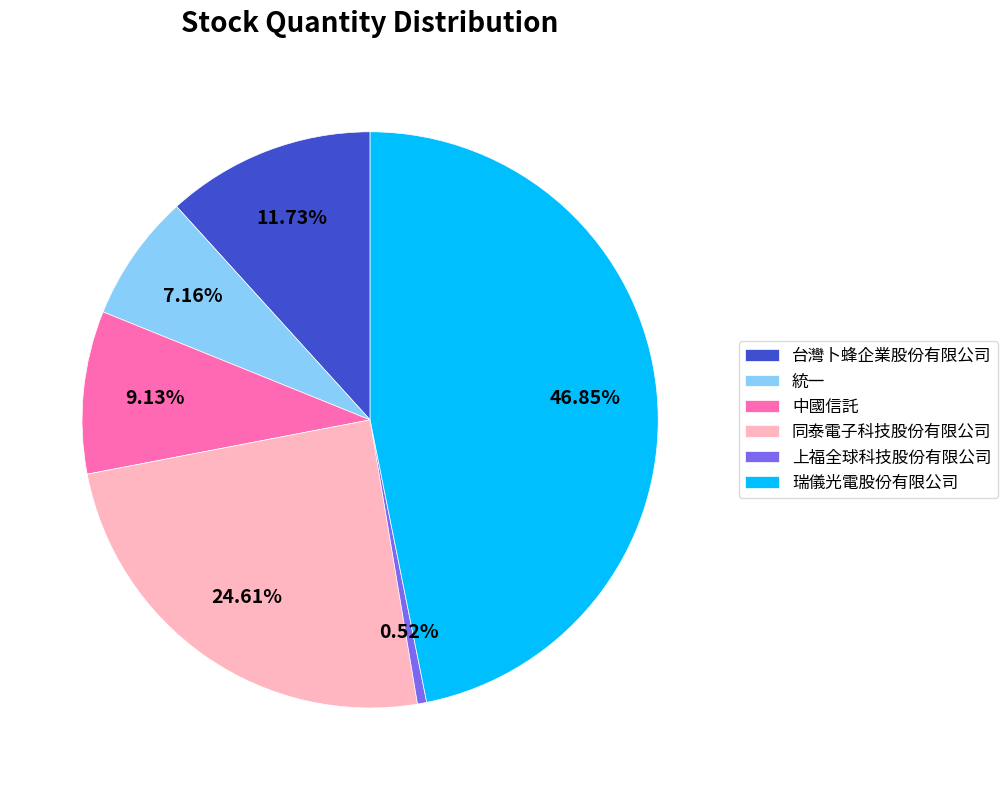

To the nearest percent, what is the difference between the 統一 and 中國信託 slice percentages?

2%